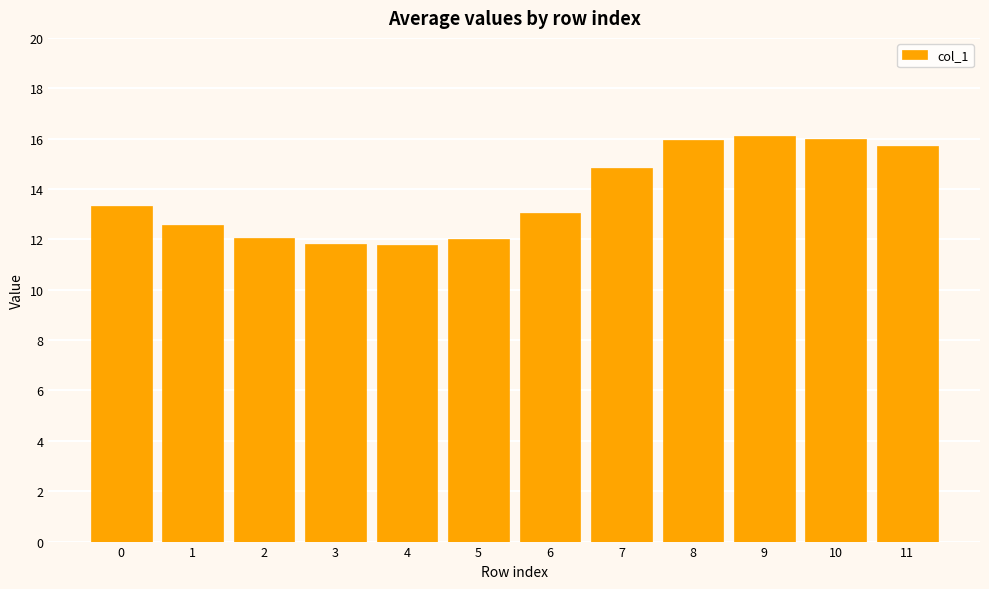

How many data points does each series have?

12